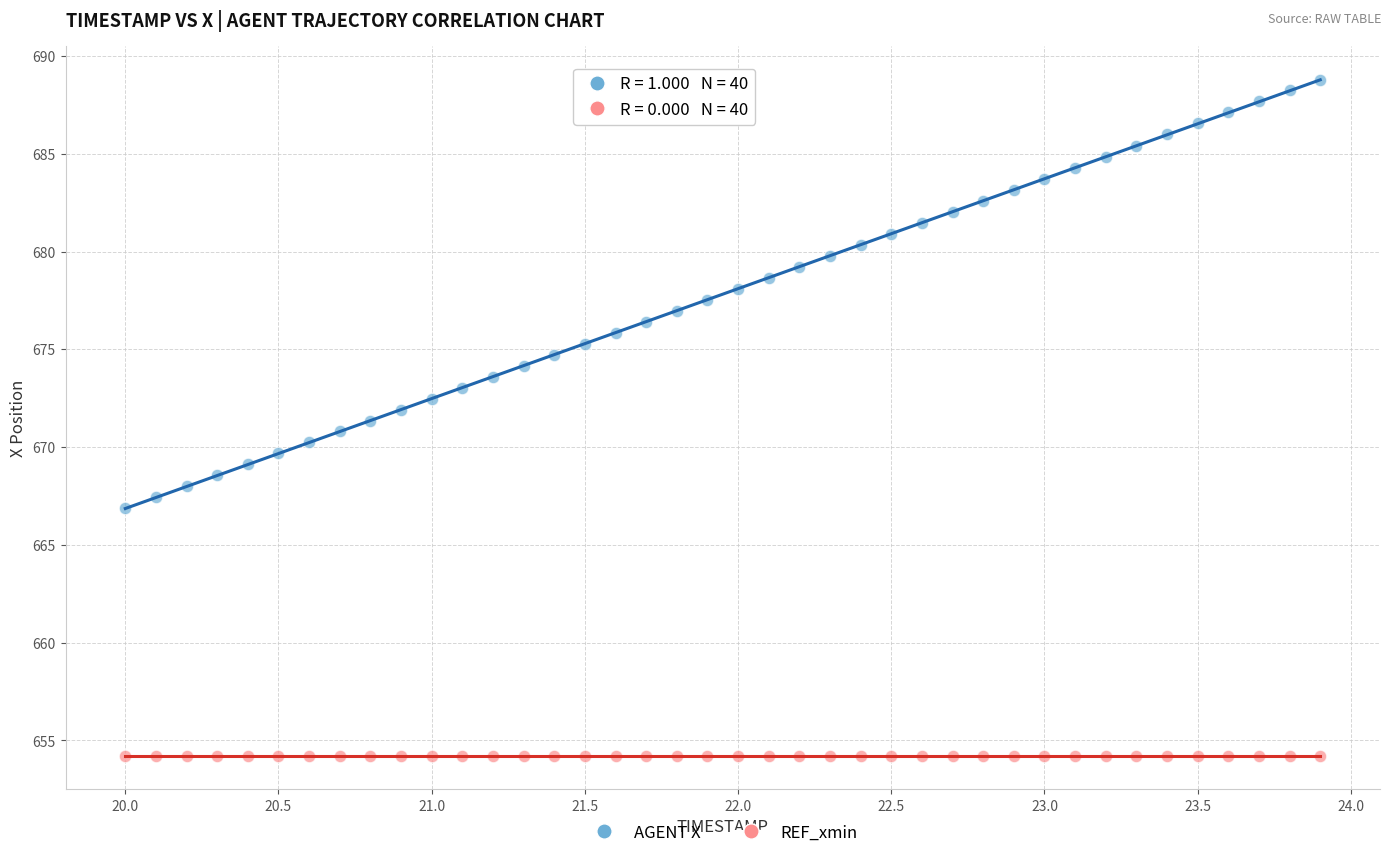

Which series contains the lowest Y value?

REF_xmin